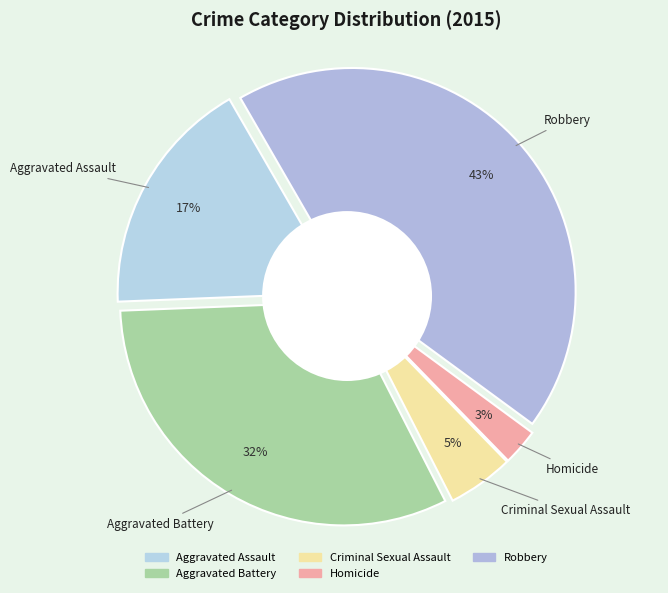

What is the smallest slice in the pie chart?

Homicide